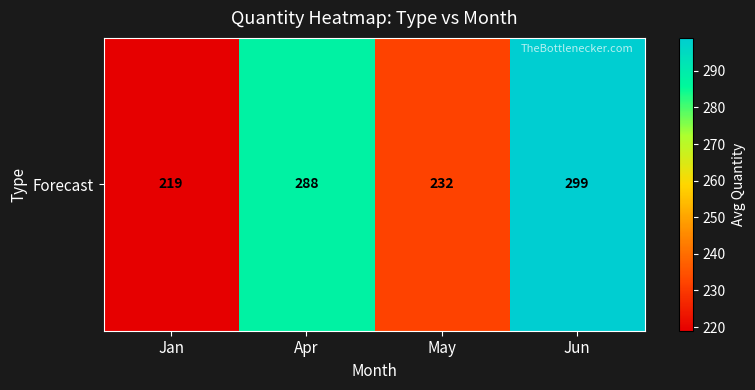

Which category has the highest value across all series?

Jun